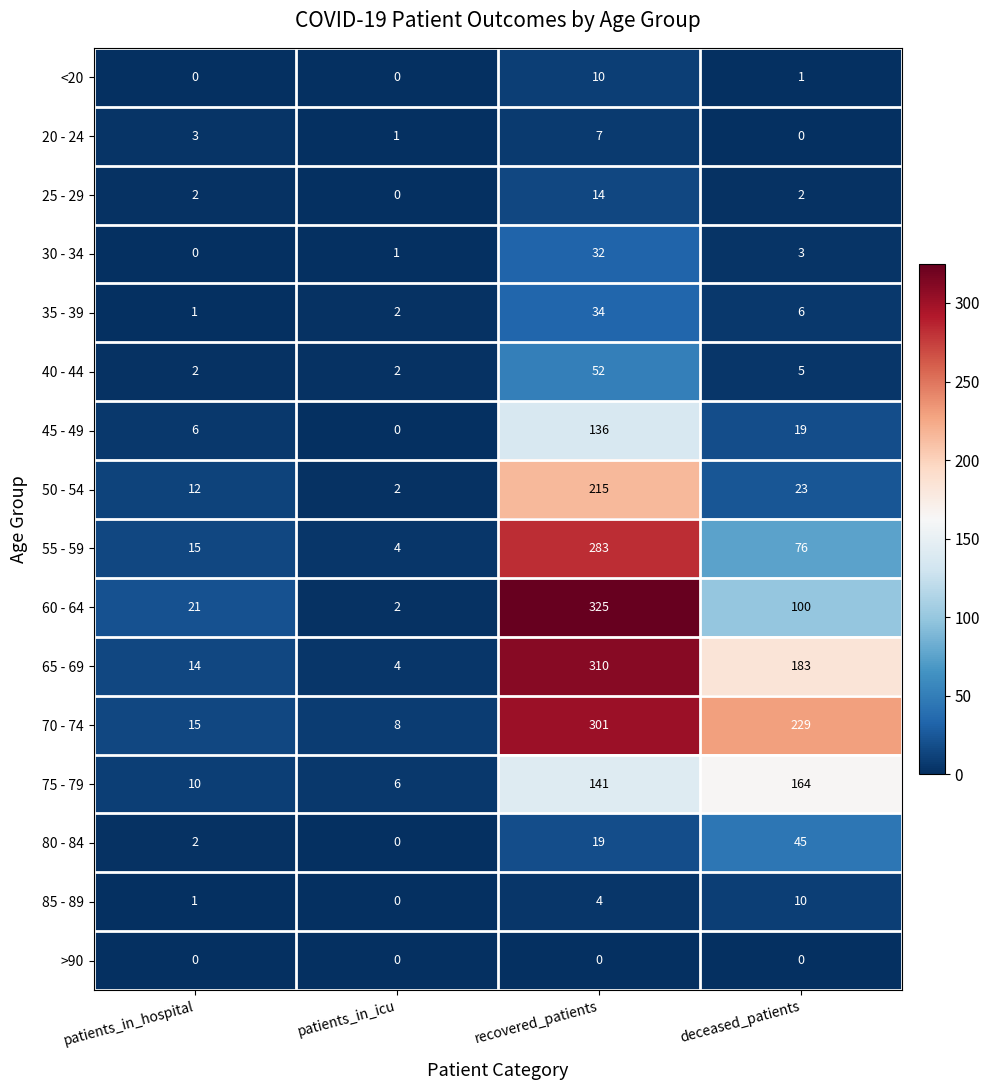

What is the difference between the maximum and minimum values in the 85 - 89 series?

10